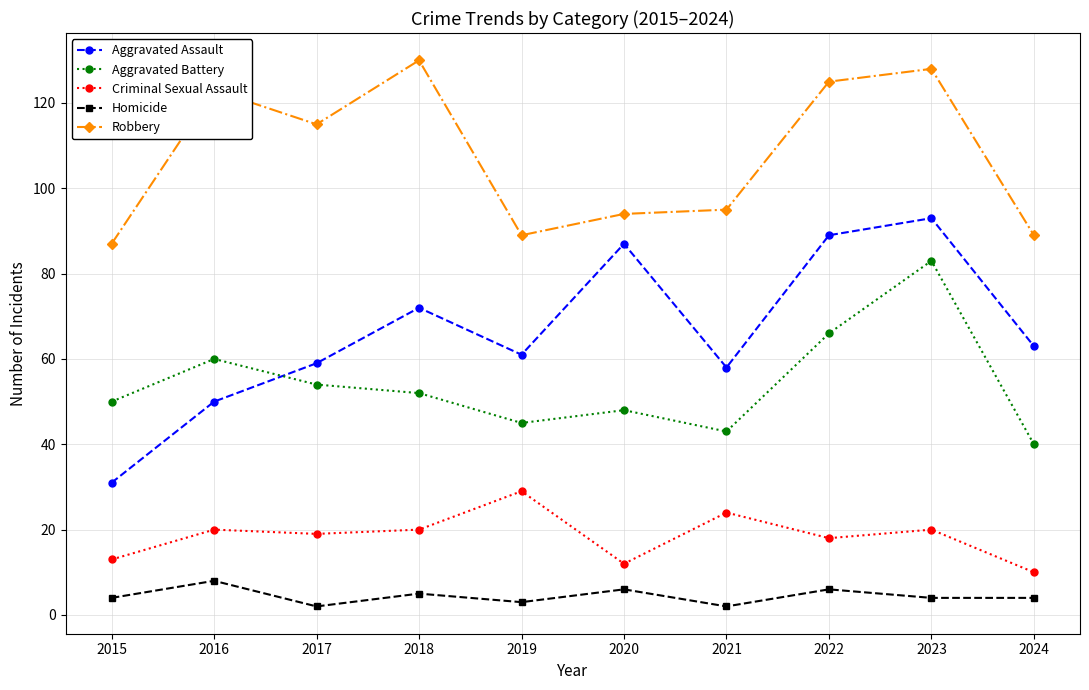

Reading left to right, transcribe all the data shown in this chart.

Aggravated Assault: 31	50	59	72	61	87	58	89	93	63
Aggravated Battery: 50	60	54	52	45	48	43	66	83	40
Criminal Sexual Assault: 13	20	19	20	29	12	24	18	20	10
Homicide: 4	8	2	5	3	6	2	6	4	4
Robbery: 87	123	115	130	89	94	95	125	128	89